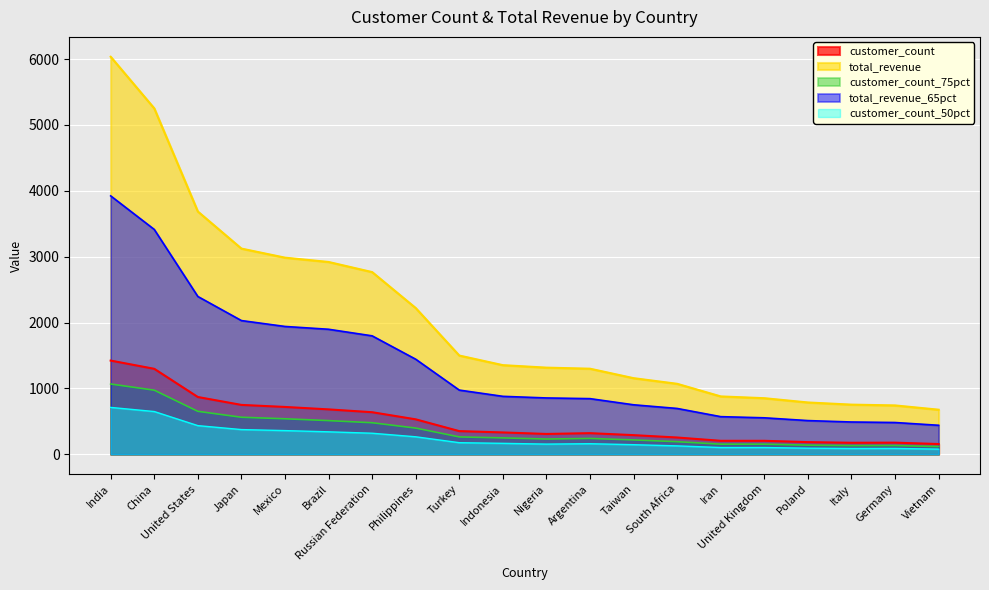

True or false: customer_count has a value of 1422.0 at India.

True